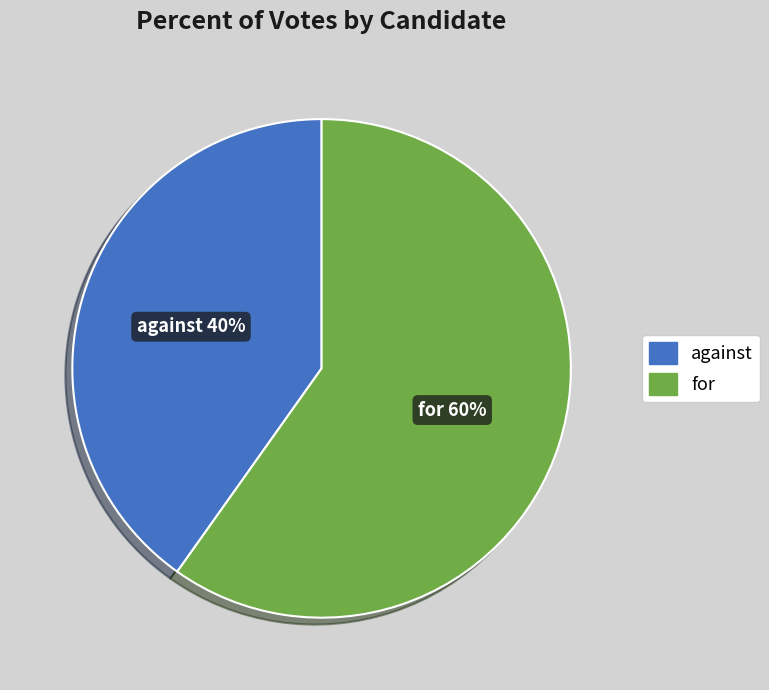

What is the ratio of the value at against to the value at for?

0.7